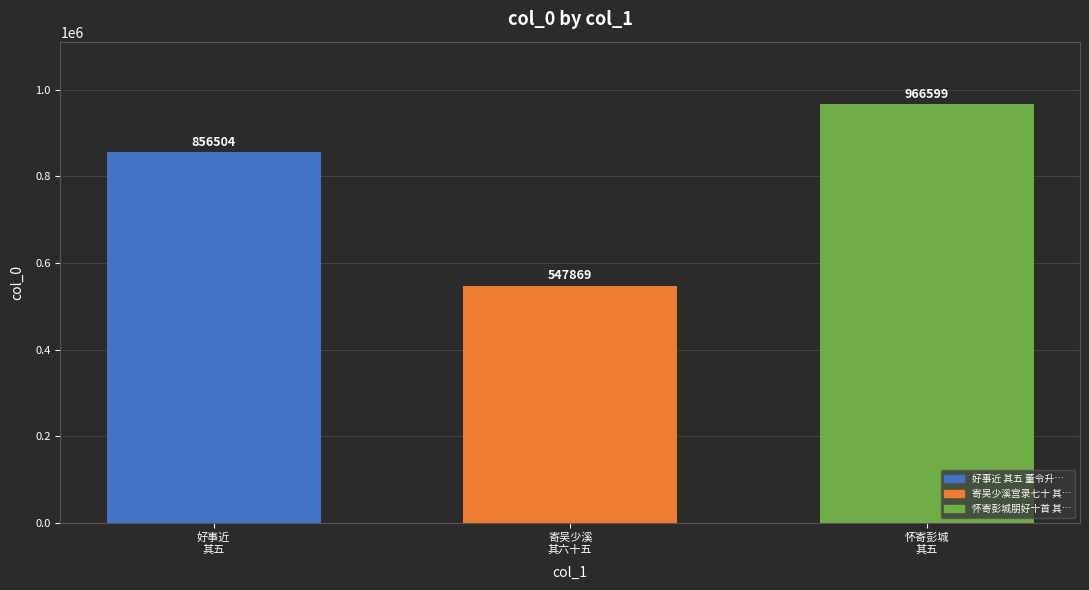

The value at 怀寄彭城
其五 is 1674966. True or false?

False